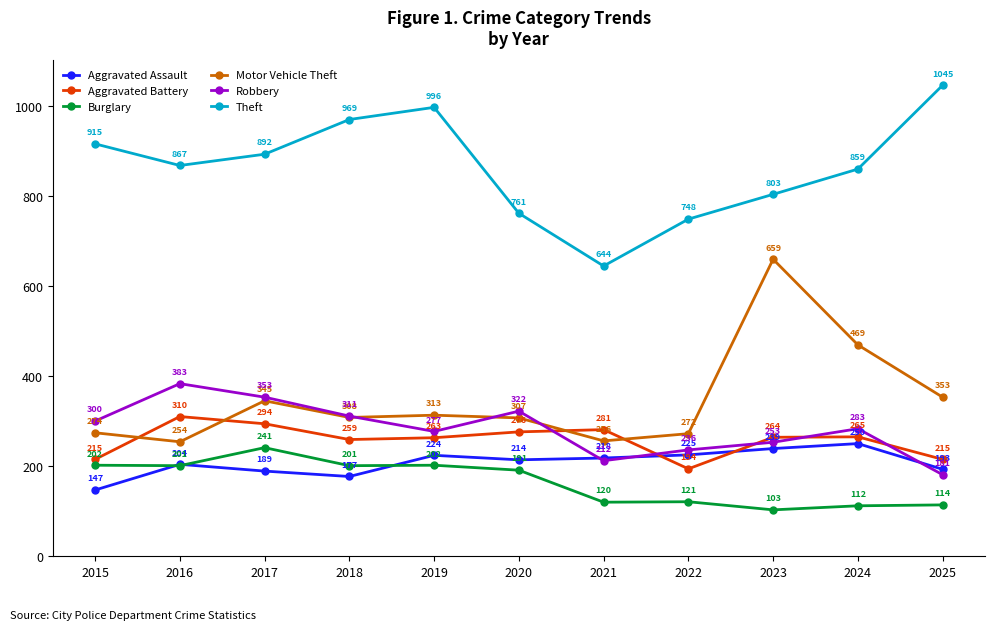

What is the sum of the Robbery values at 2017 and 2022?

589